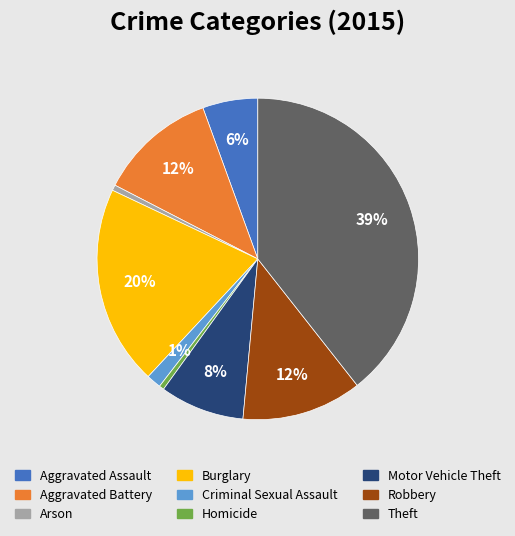

To the nearest percent, what is the difference between the Homicide and Criminal Sexual Assault slice percentages?

1%